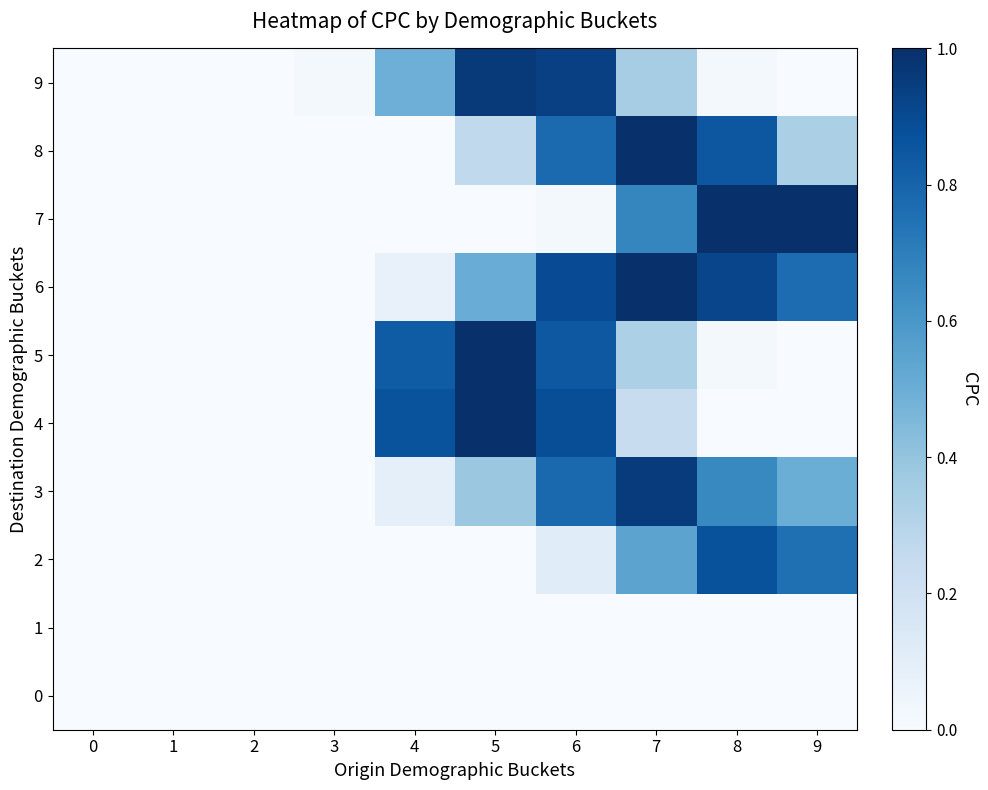

Which series changed the most between 1 and 3?

9